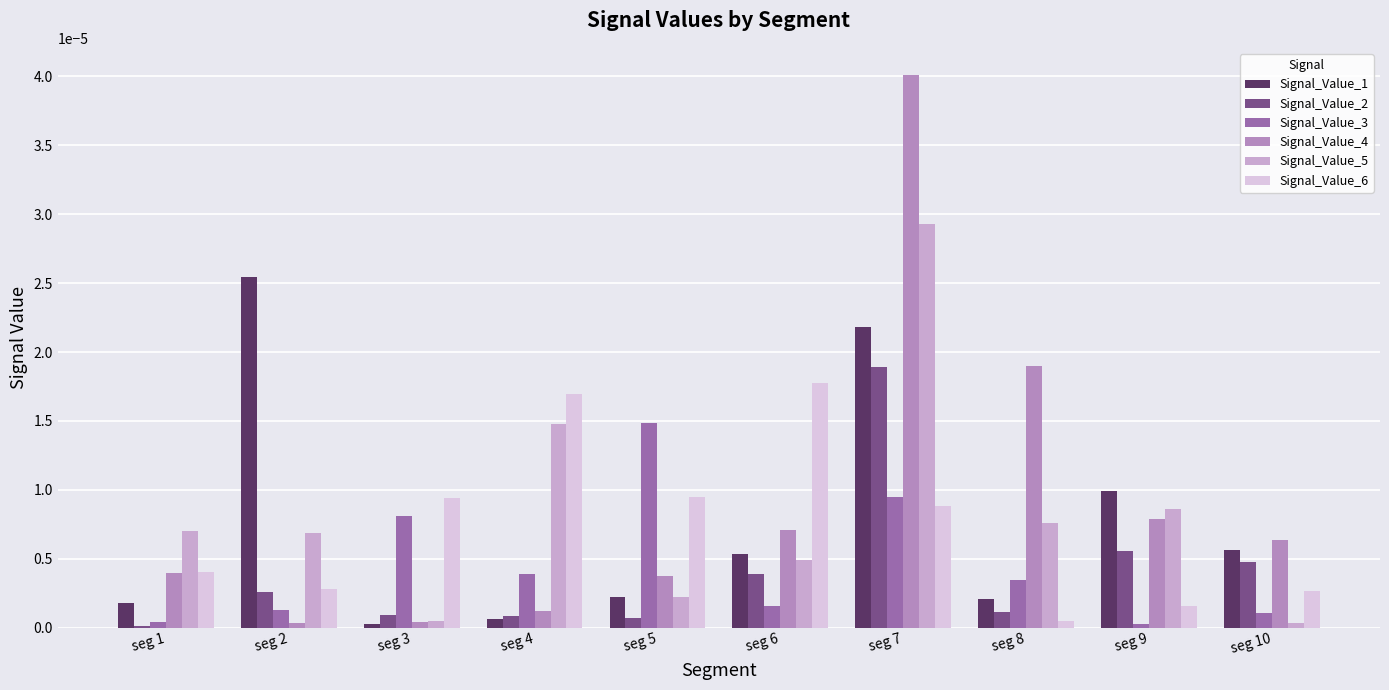

The Signal_Value_3 series shows 0.0 at seg 8. True or false?

True